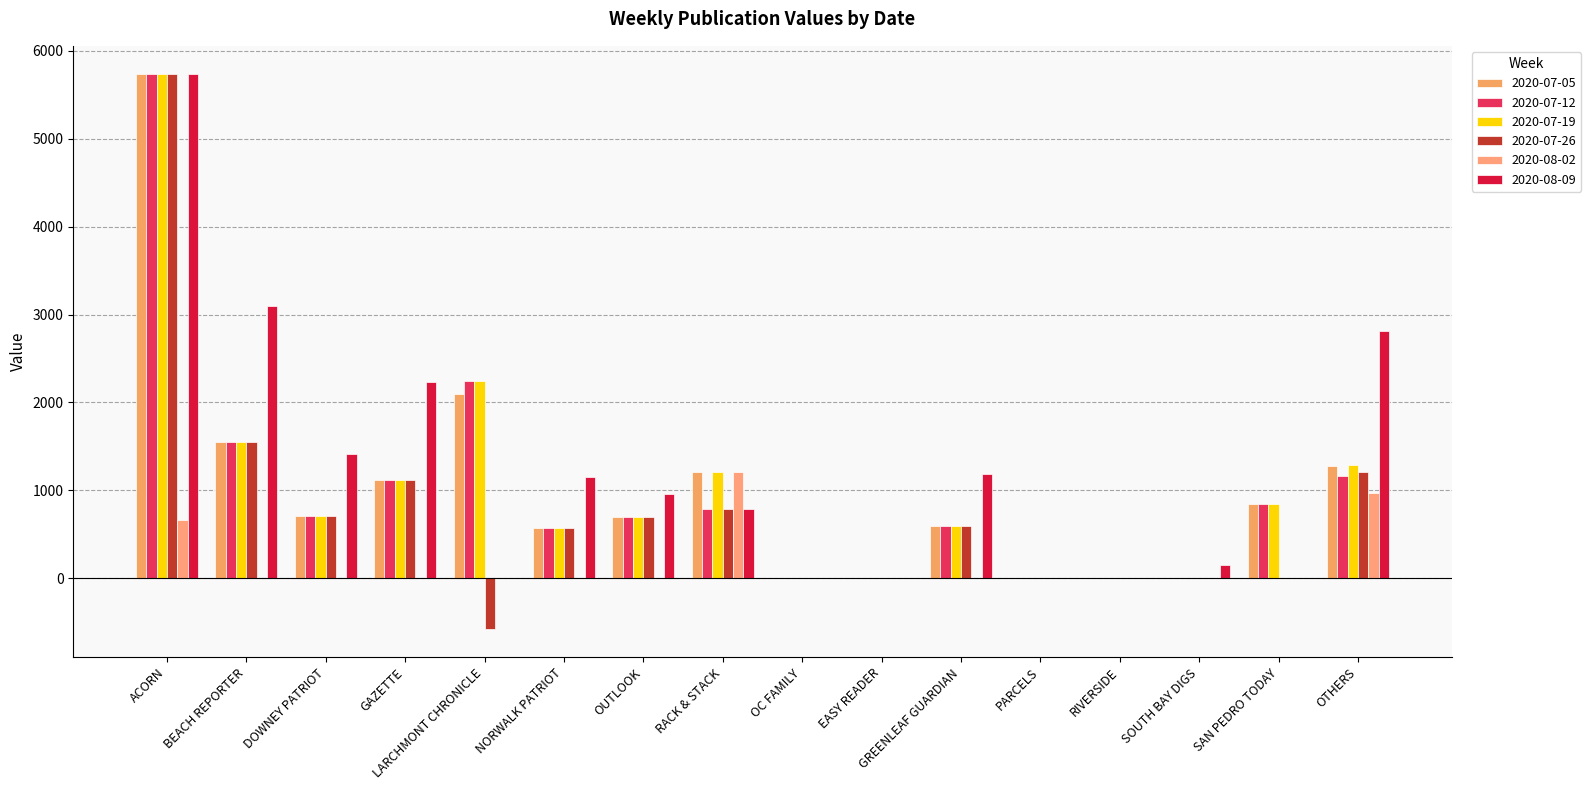

Reading left to right, what are all the values shown in this chart?

2020-07-05: 5739.2	1548.8	707.7	1117.5	2100.0	573.7	695.4	1214.5	0.0	0.0	595.7	0.0	0.0	0.0	842.5	1272.7
2020-07-12: 5739.2	1548.8	707.7	1117.5	2240.0	573.7	695.4	791.1	0.0	0.0	595.7	0.0	0.0	0.0	842.5	1158.6
2020-07-19: 5739.2	1548.8	707.7	1117.5	2240.0	573.7	695.4	1214.5	0.0	0.0	595.7	0.0	0.0	0.0	842.5	1286.7
2020-07-26: 5739.2	1548.8	707.7	1117.5	-580.0	573.7	695.4	791.1	0.0	0.0	595.7	0.0	0.0	0.0	0.0	1210.2
2020-08-02: 665.0	0.0	0.0	0.0	0.0	0.0	0.0	1214.5	0.0	0.0	0.0	0.0	0.0	0.0	0.0	965.0
2020-08-09: 5739.2	3097.5	1415.4	2235.0	0.0	1147.5	955.8	791.1	0.0	0.0	1191.3	0.0	0.0	147.9	0.0	2816.1